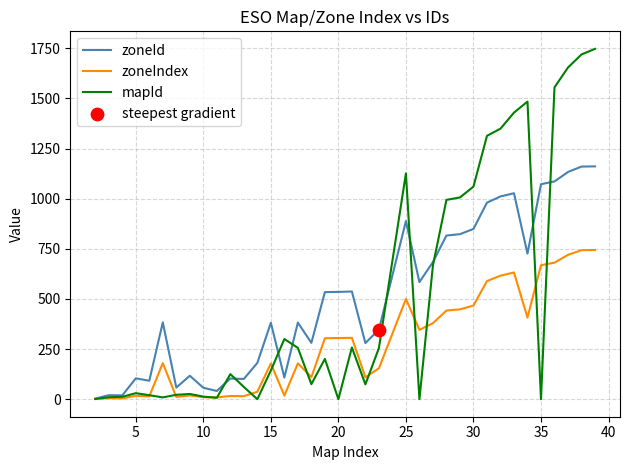

Rank the series by their maximum value, from lowest to highest.

zoneIndex, zoneId, mapId